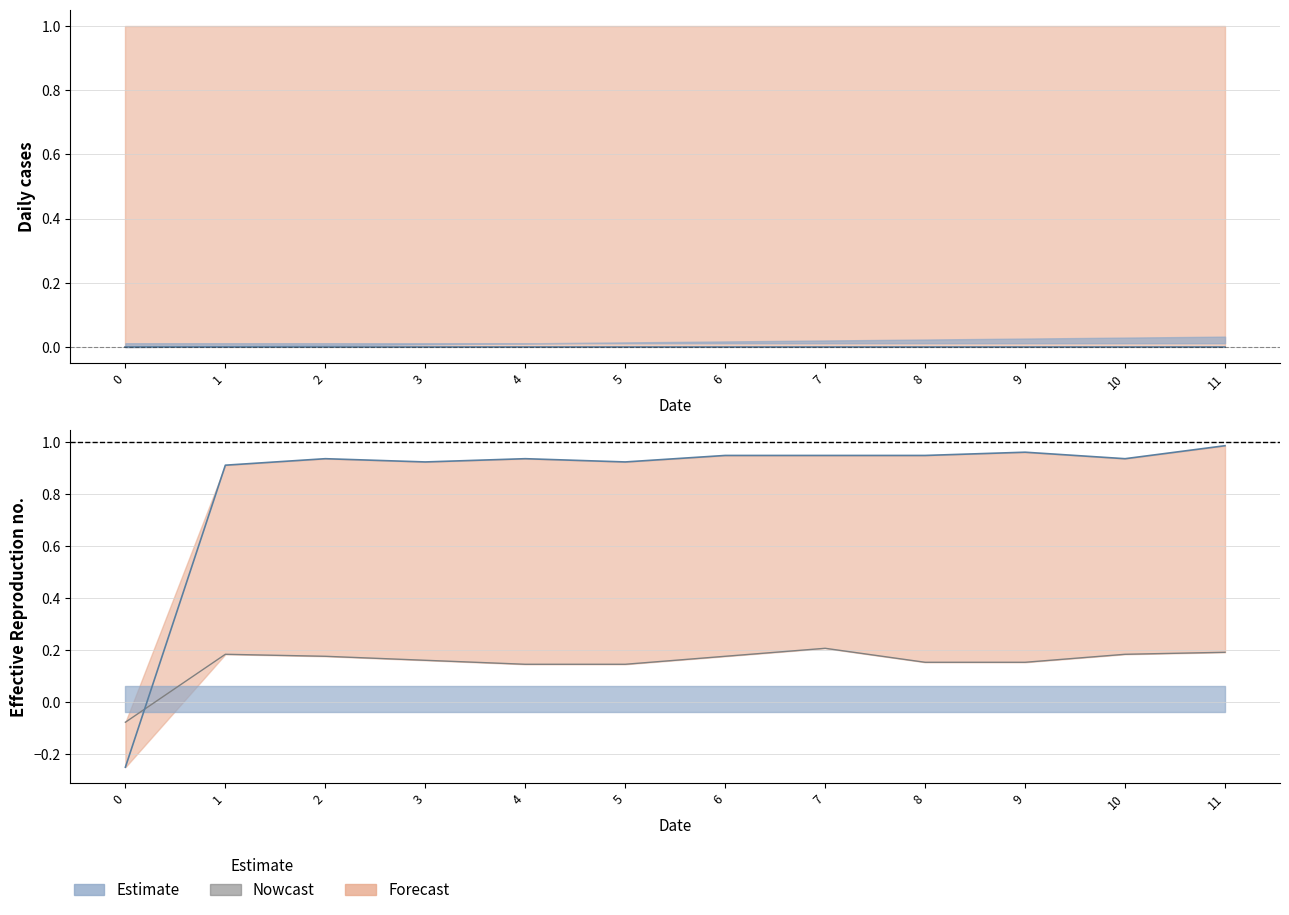

How many lines are shown in the chart?

1